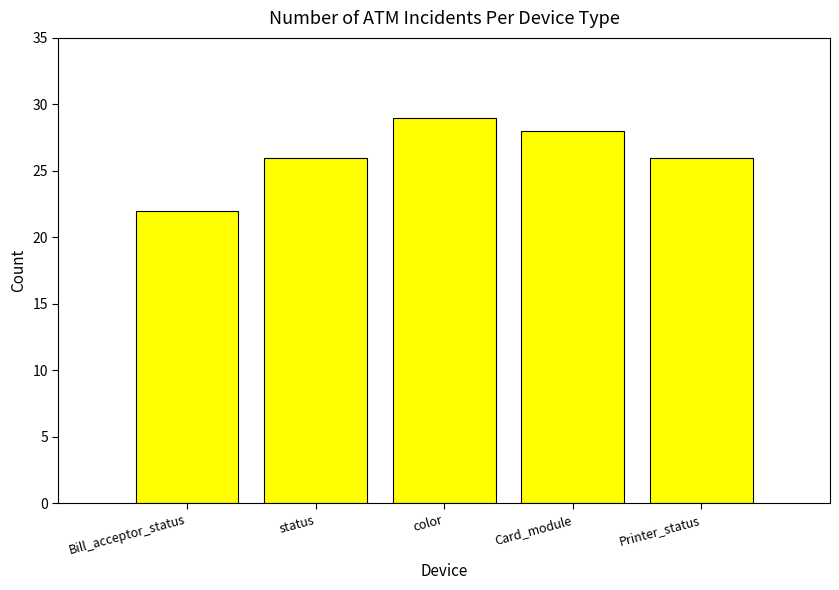

What is the label of the 2nd bar from the left?

status